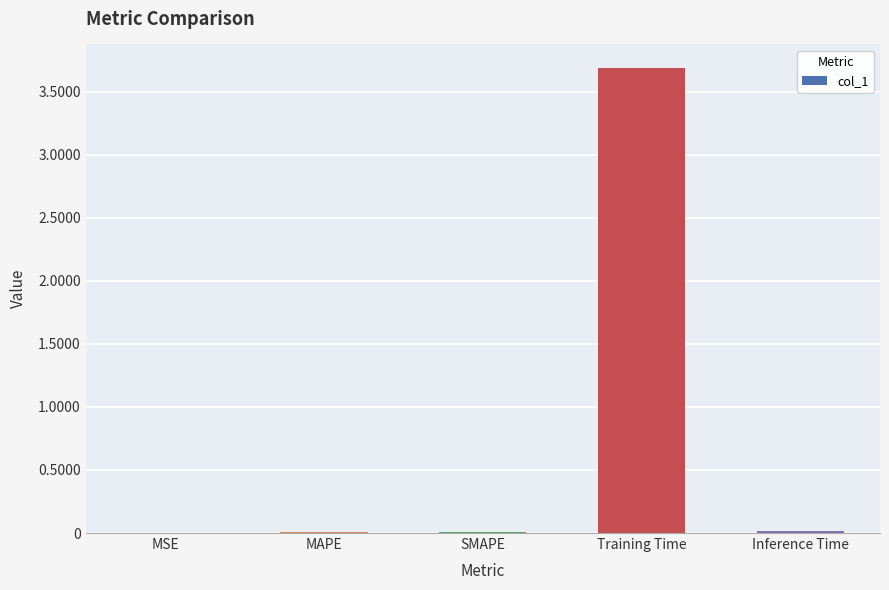

Which label corresponds to the largest value in the chart?

Training Time